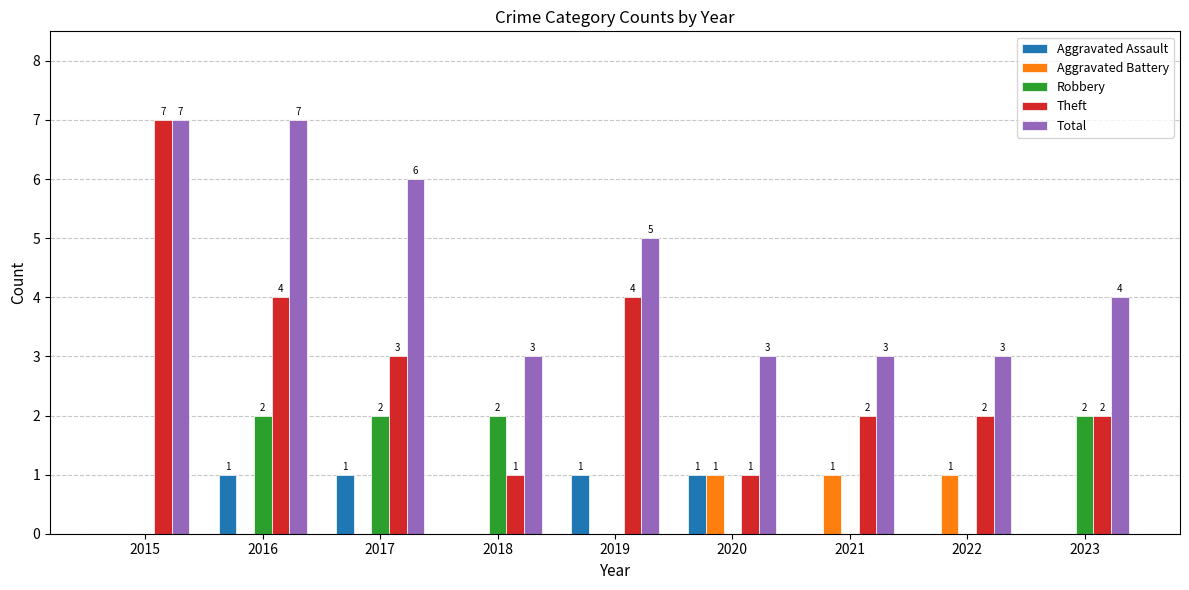

The Total series shows 6 at 2017. True or false?

True